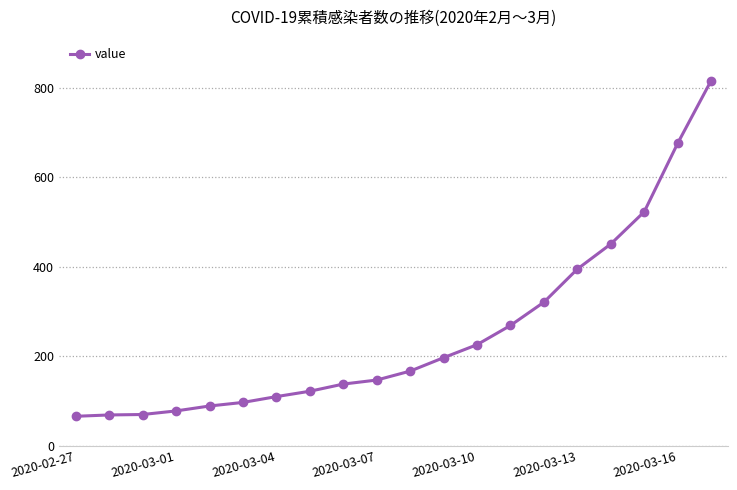

What is the value of the 13th point from the left?

226